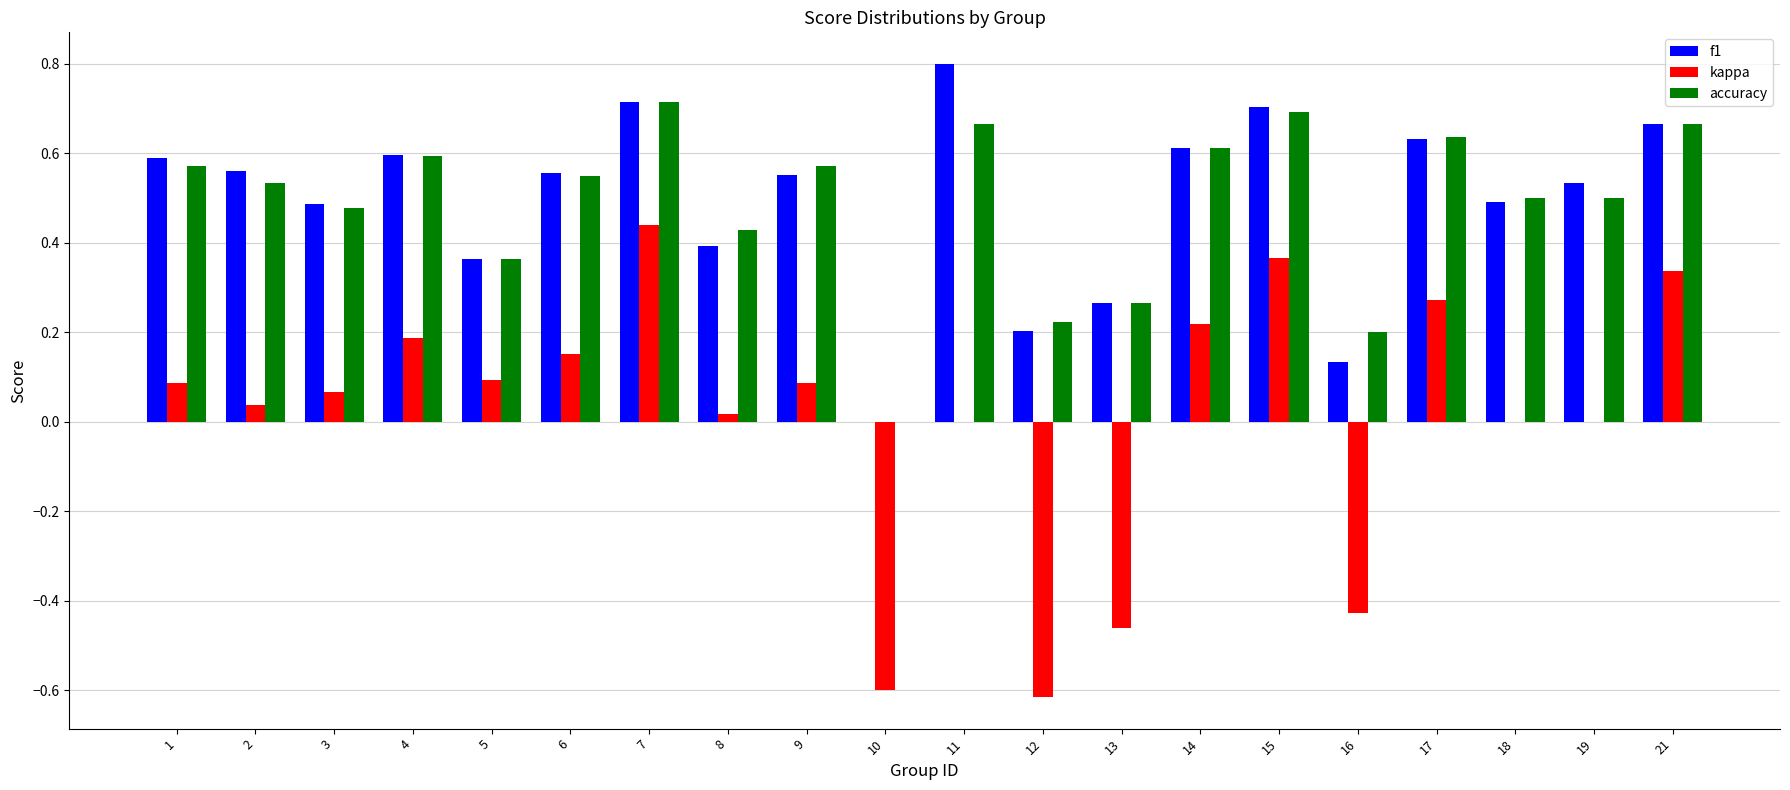

At which label does kappa reach its peak?

7